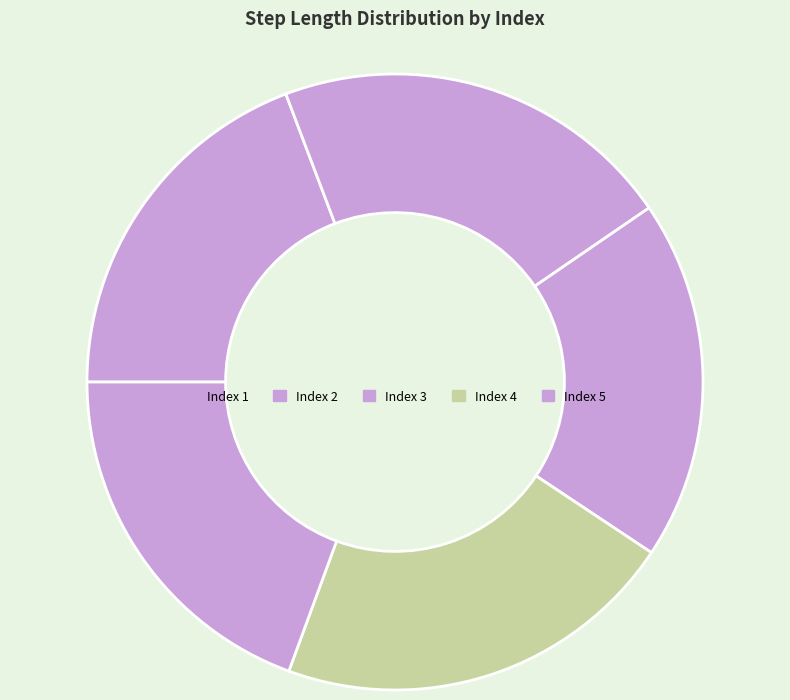

Rank the categories by value from lowest to highest.

3, 1, 5, 2, 4